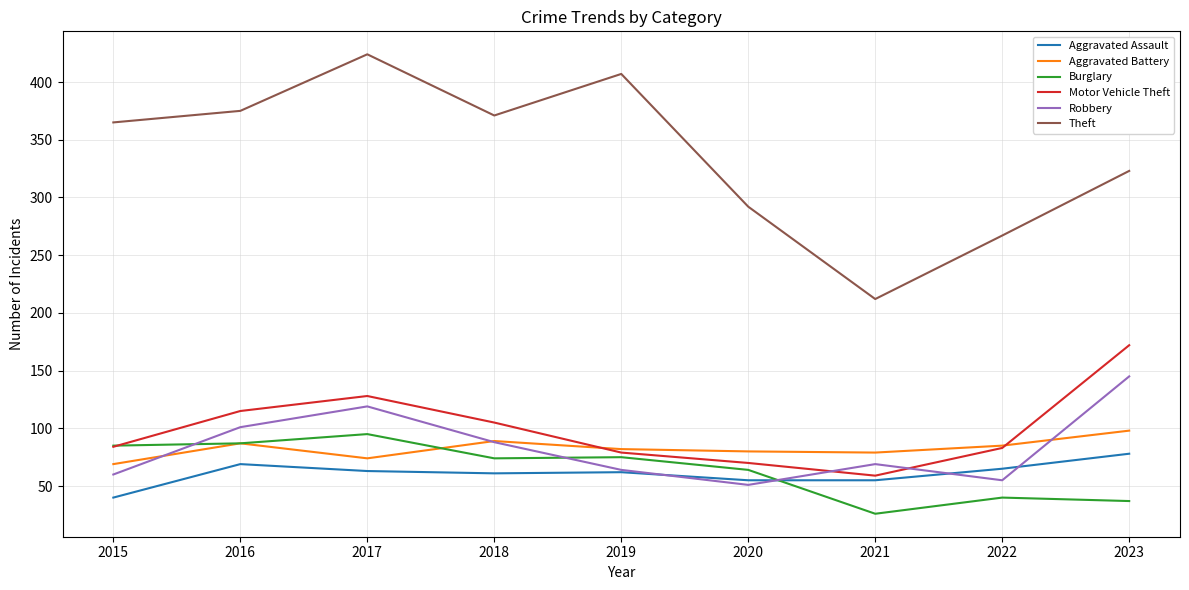

Between 2018 and 2022, which series saw the biggest shift?

Theft